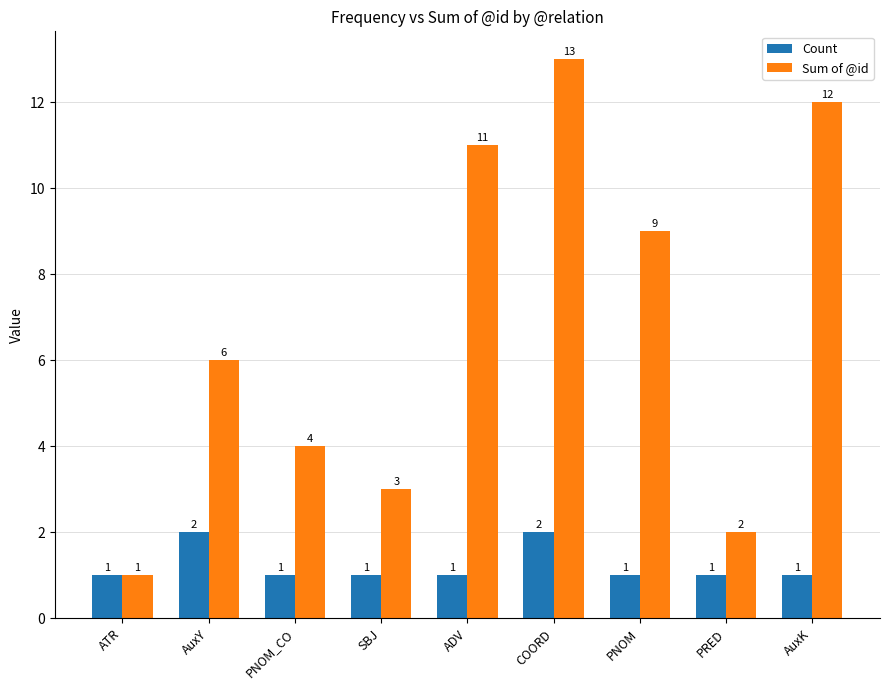

What is the average value of the Sum of @id series?

7